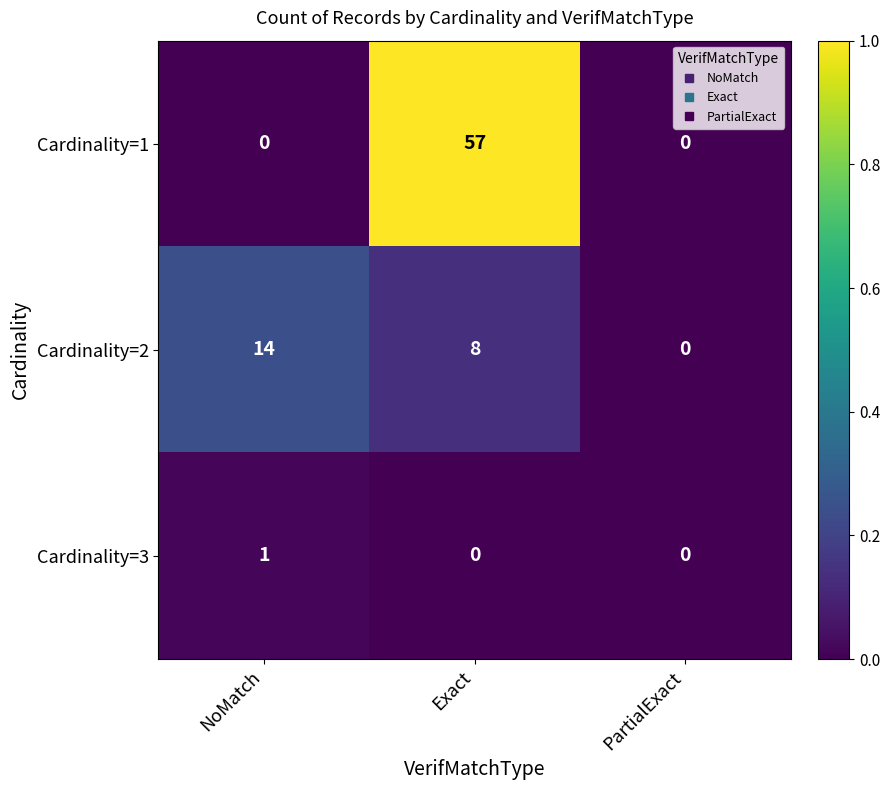

Reading right to left, list all the values displayed in this chart.

Cardinality=1: 0	57	0
Cardinality=2: 0	8	14
Cardinality=3: 0	0	1